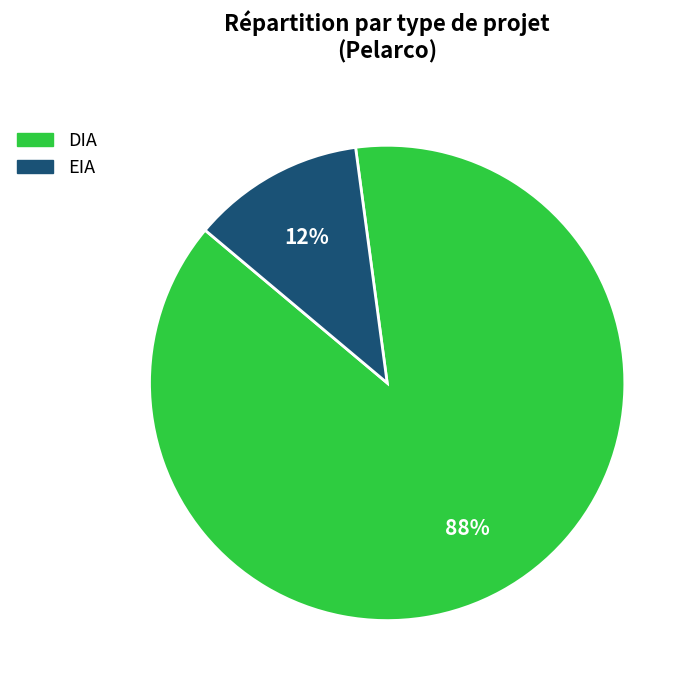

To the nearest percent, what is the difference between the largest and smallest slice percentages?

76%